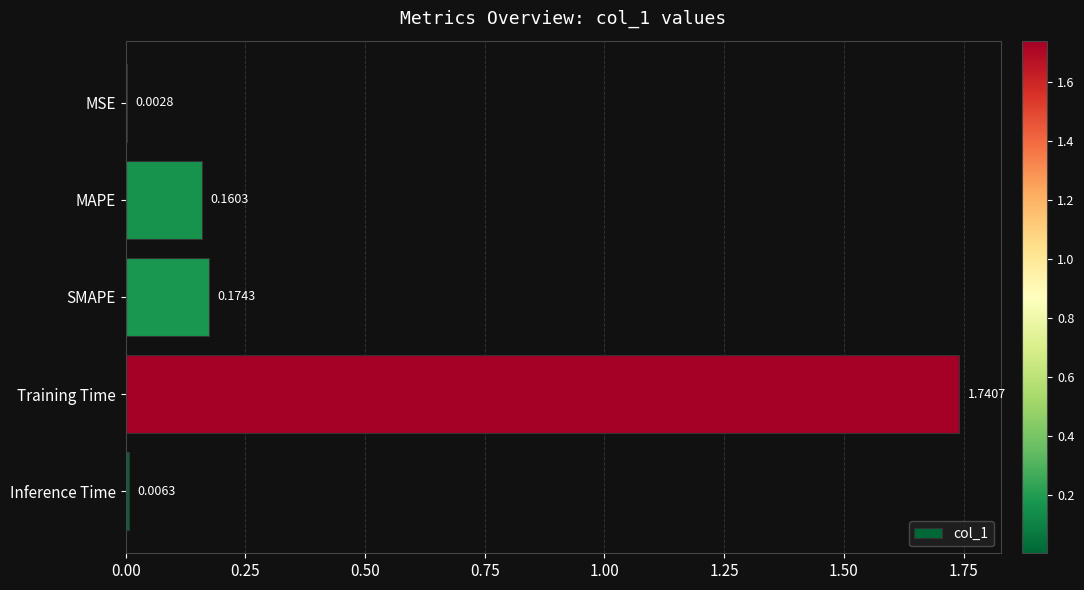

At which label is the value closest to 0?

MSE